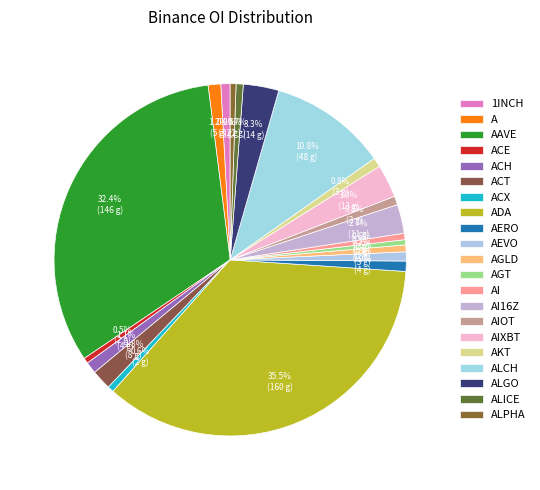

Is it true that AIOT is 11% of the pie?

False